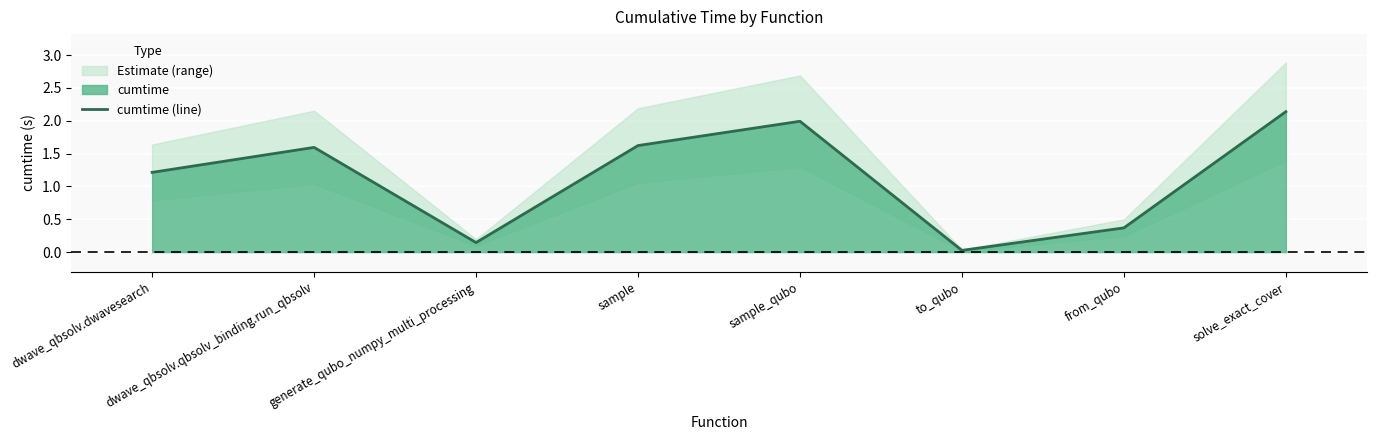

Between generate_qubo_numpy_multi_processing and sample_qubo, which is larger?

sample_qubo